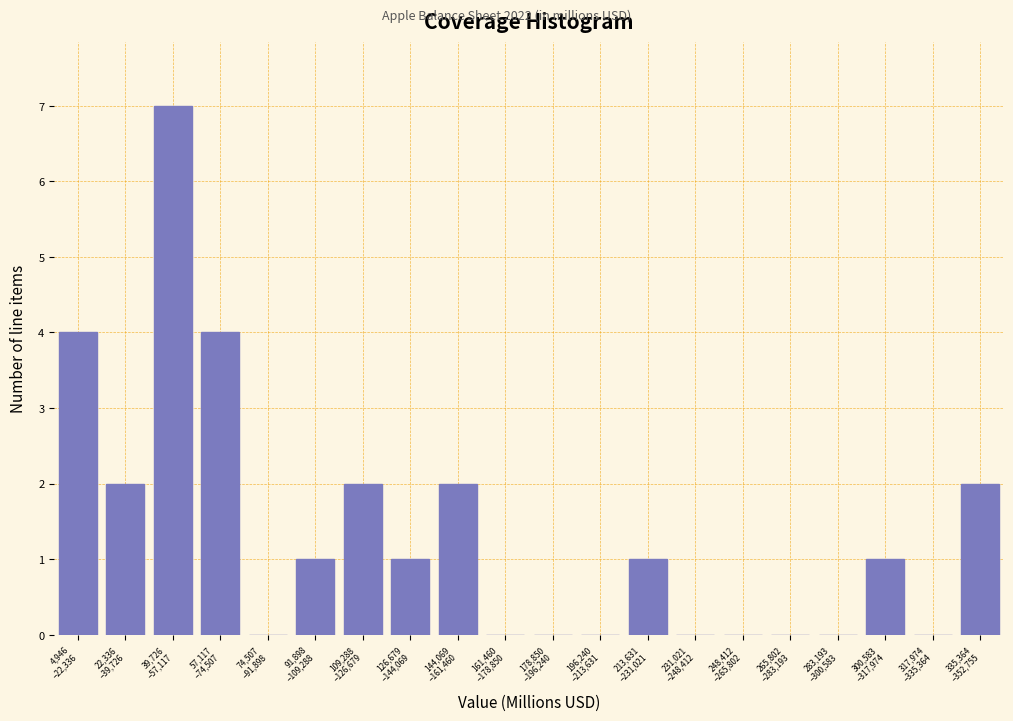

What is the sum of all values?

27